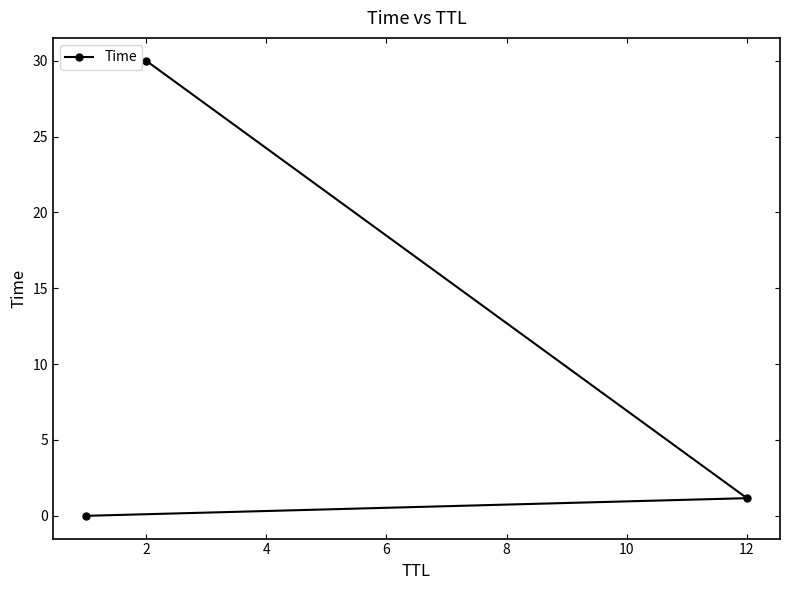

What is the value of the 2nd point from the left?

1.2